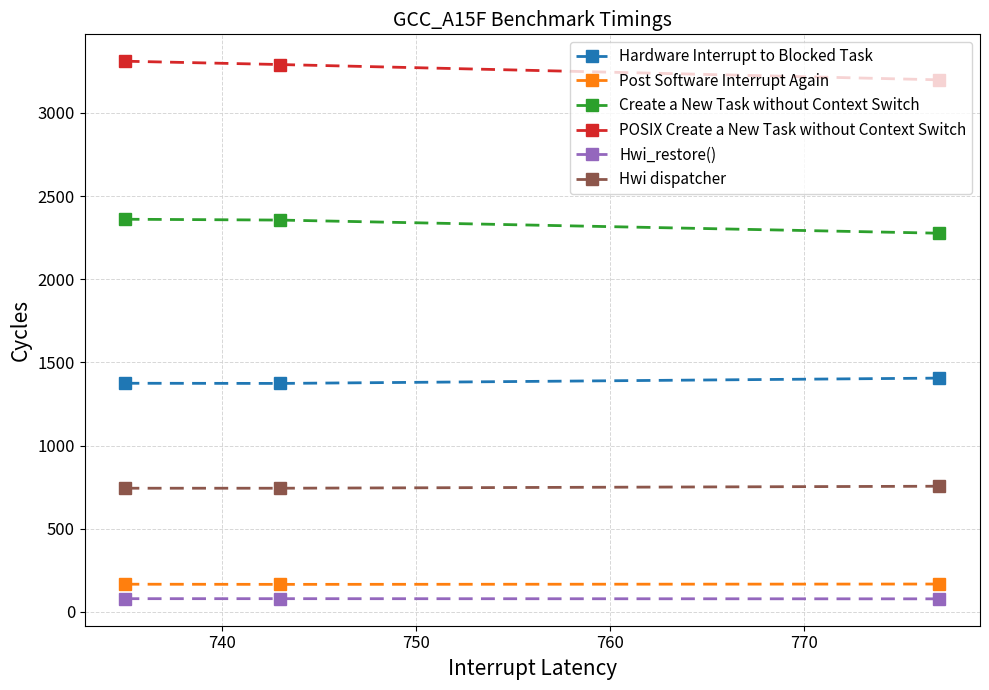

Which series has the largest range (max minus min)?

POSIX Create a New Task without Context Switch